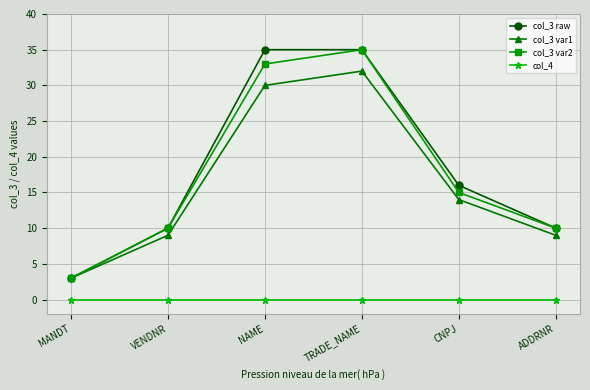

Reading left to right, transcribe all the data shown in this chart.

col_3 raw: 3	10	35	35	16	10
col_3 var1: 3	9	30	32	14	9
col_3 var2: 3	10	33	35	15	10
col_4: 0	0	0	0	0	0